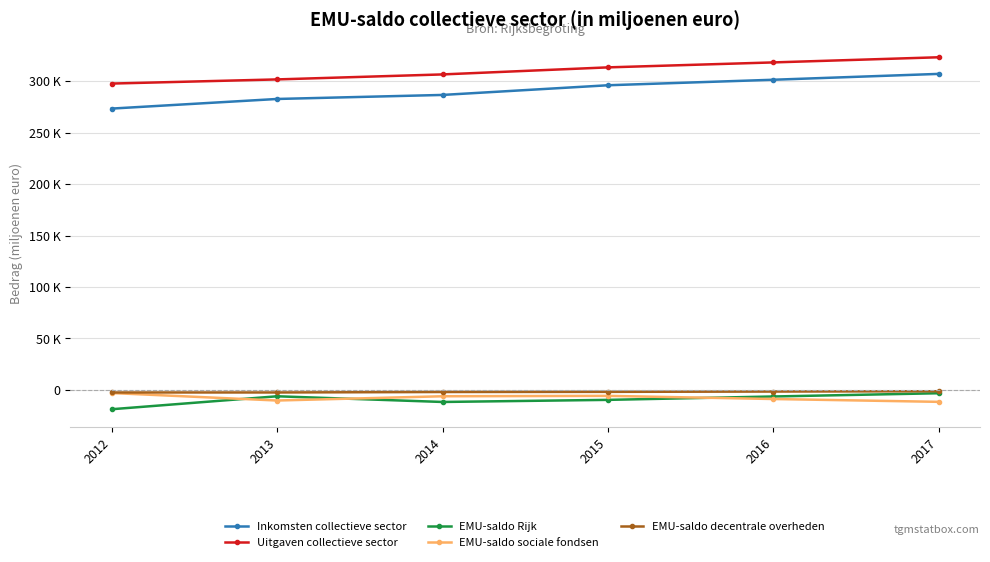

Reading right to left, extract all data points from this chart.

Inkomsten collectieve sector: 2017=307205	2016=301505	2015=296149	2014=286744	2013=282825	2012=273478
Uitgaven collectieve sector: 2017=323365	2016=318359	2015=313538	2014=306686	2013=301835	2012=297800
EMU-saldo Rijk: 2017=-3248	2016=-6399	2015=-9689	2014=-11725	2013=-6202	2012=-18787
EMU-saldo sociale fondsen: 2017=-11611	2016=-8854	2015=-5799	2014=-6179	2013=-10318	2012=-3047
EMU-saldo decentrale overheden: 2017=-1301	2016=-1601	2015=-1901	2014=-2039	2013=-2489	2012=-2489